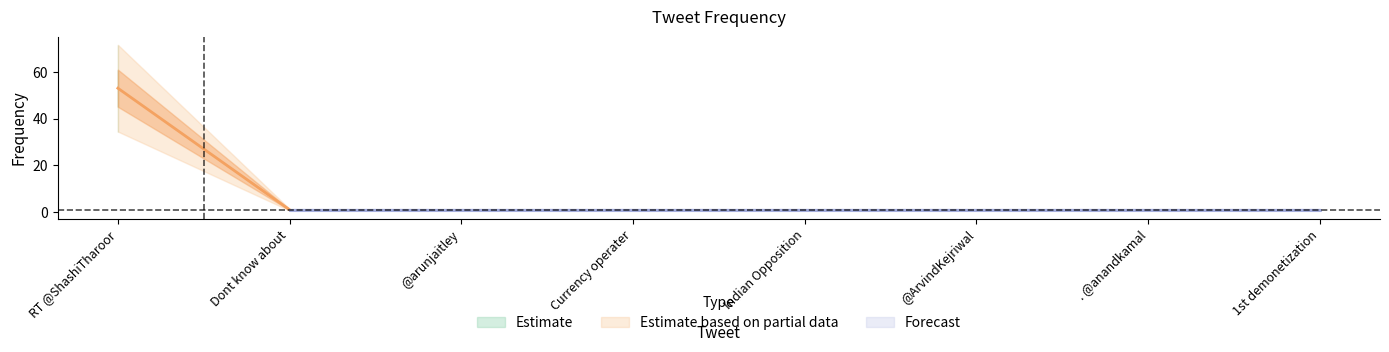

List the labels in order of value, largest first.

RT @ShashiTharoor, Dont know about, @arunjaitley, Currency operater, Indian Opposition, @ArvindKejriwal, . @anandkamal, 1st demonetization